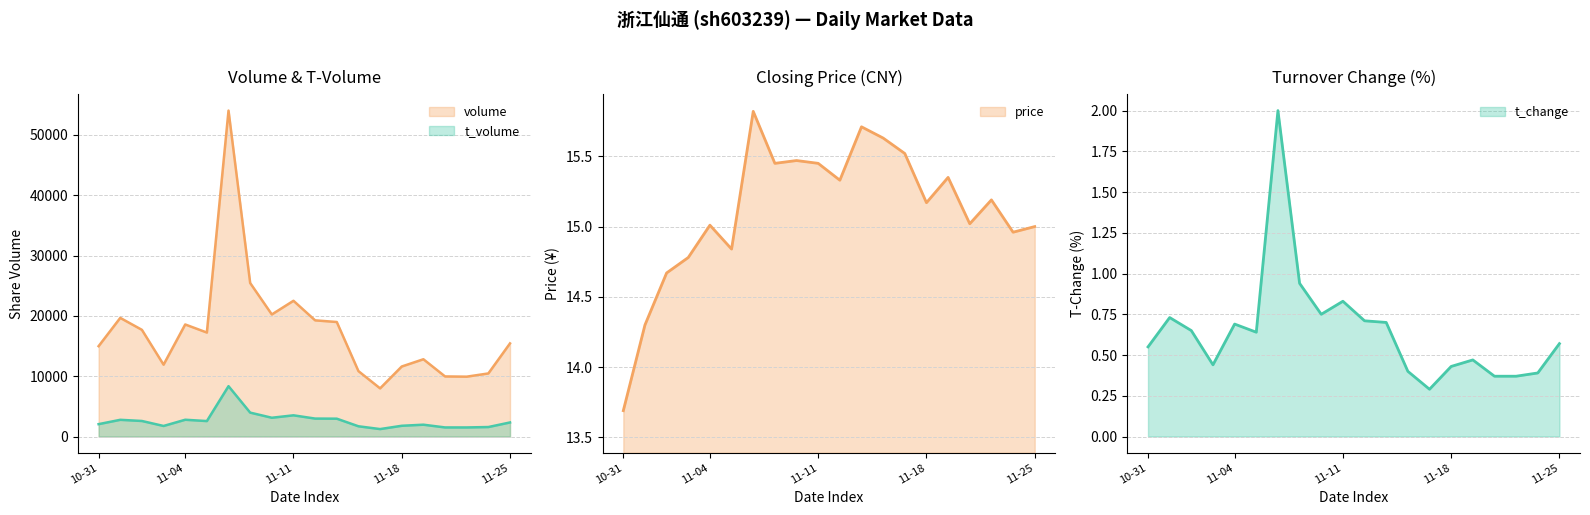

Where does the volume series first go above 17240?

2022-11-01